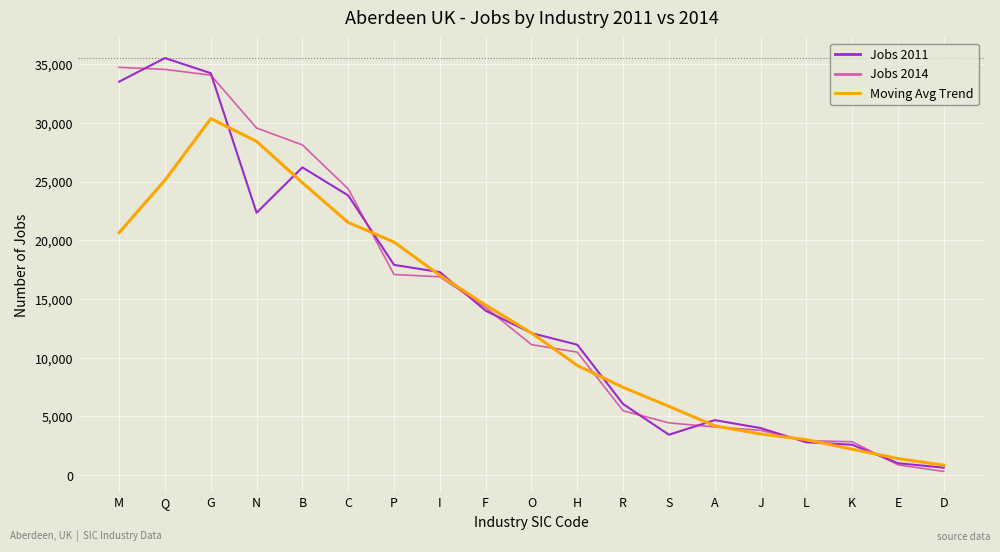

The value of Moving Avg Trend at G is 11961.6. True or false?

False